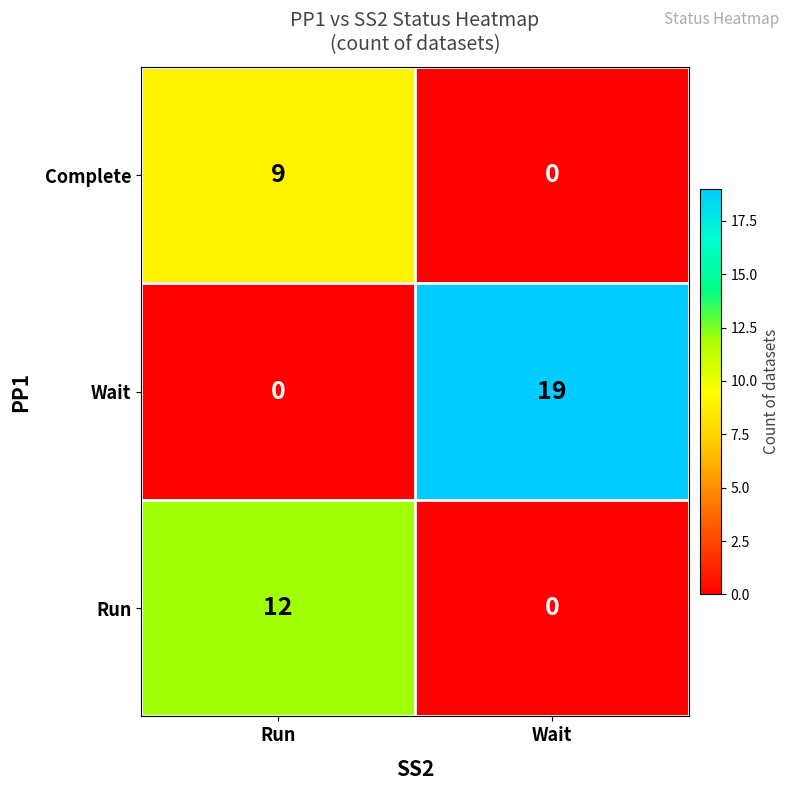

Rank the series by their average value, from highest to lowest.

Wait, Run, Complete